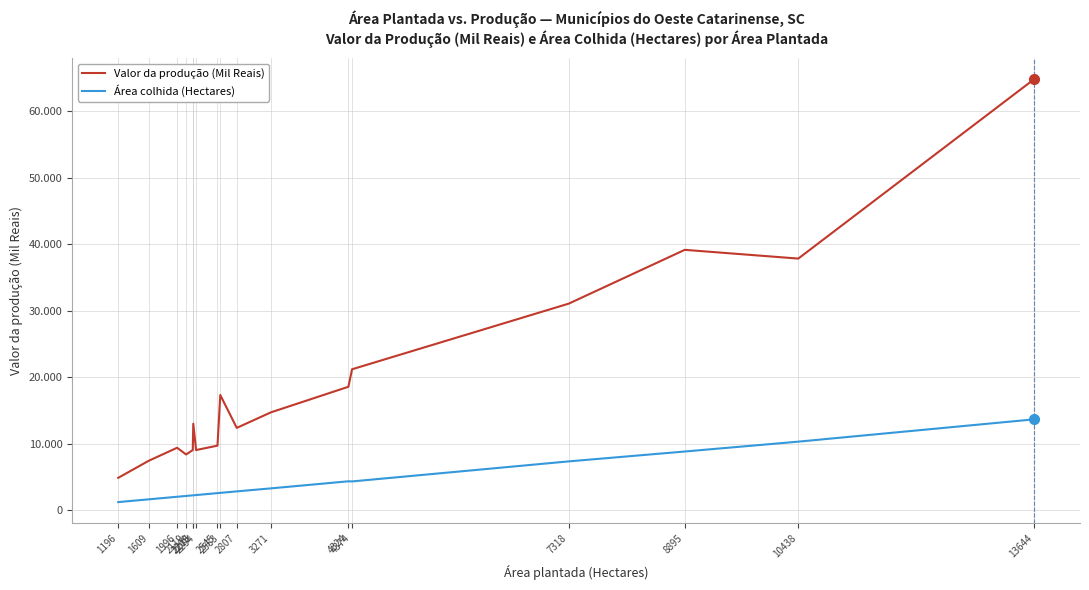

What are all the series names shown in the legend?

Valor da produção (Mil Reais), Área colhida (Hectares)